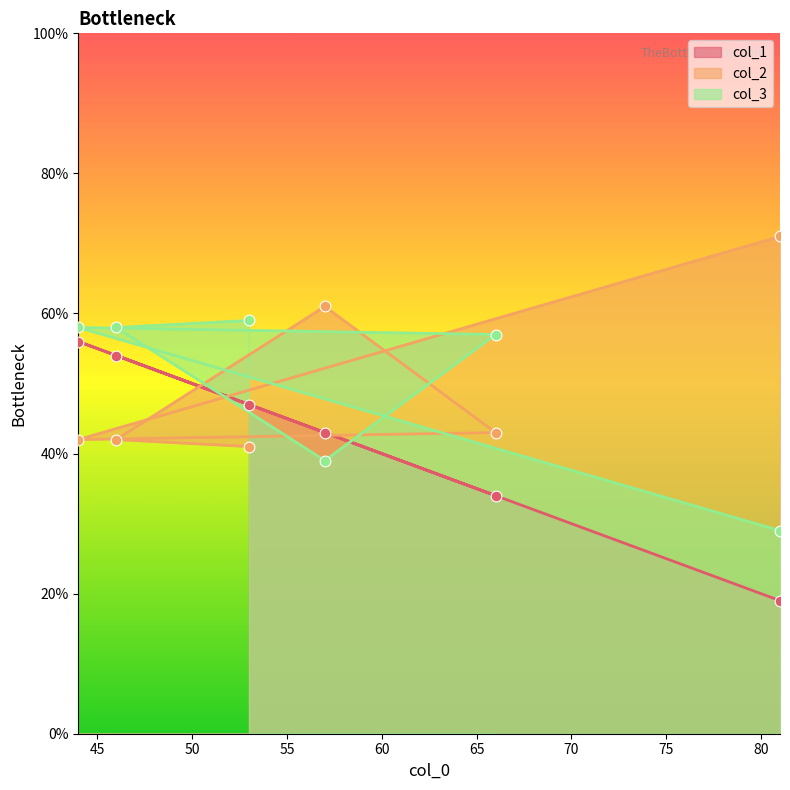

Which series has the widest spread of Y values?

col_1